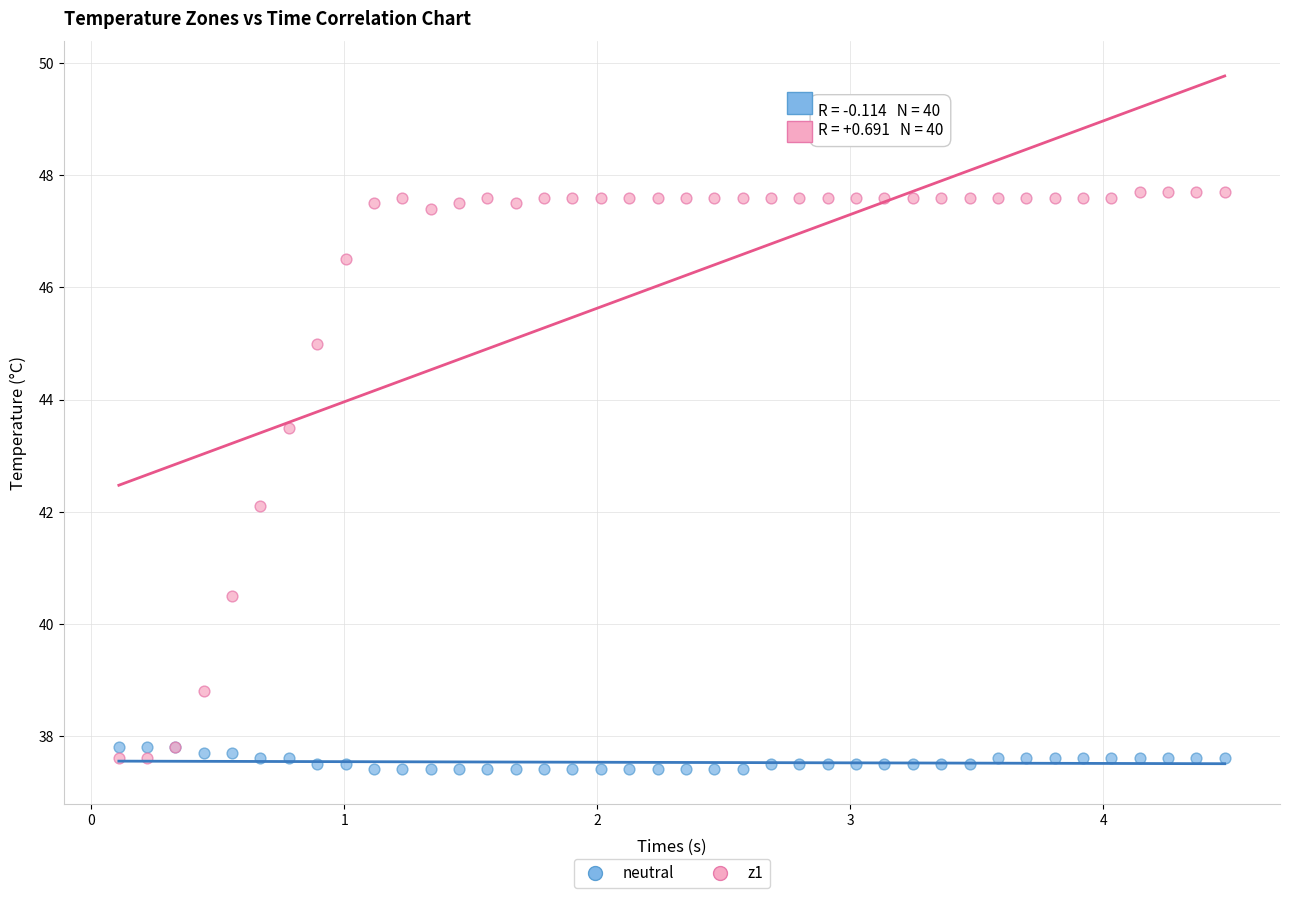

Which series has the largest Y range (max minus min)?

z1